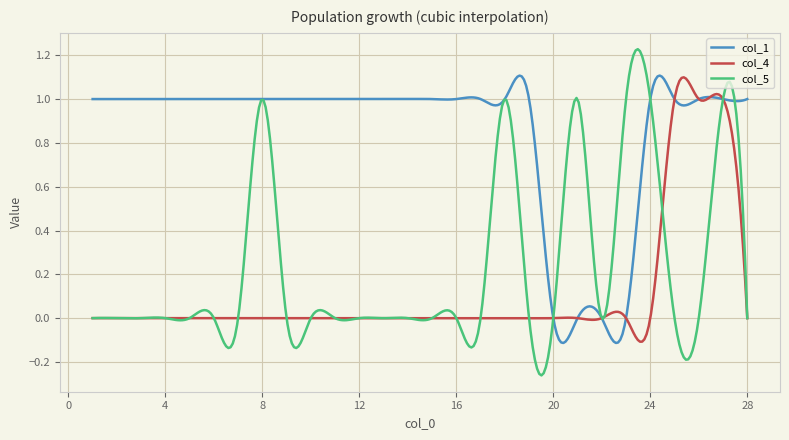

How many values in col_1 are above zero?

278